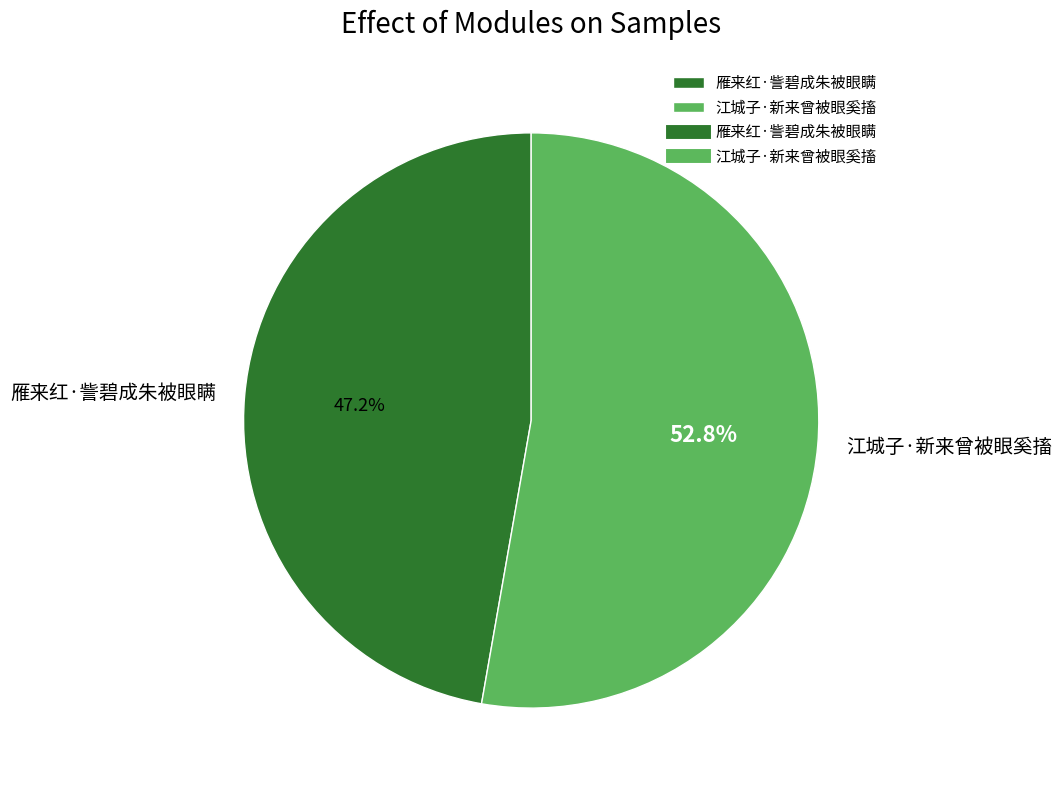

To the nearest percent, what is the difference between the largest and smallest slice percentages?

6%